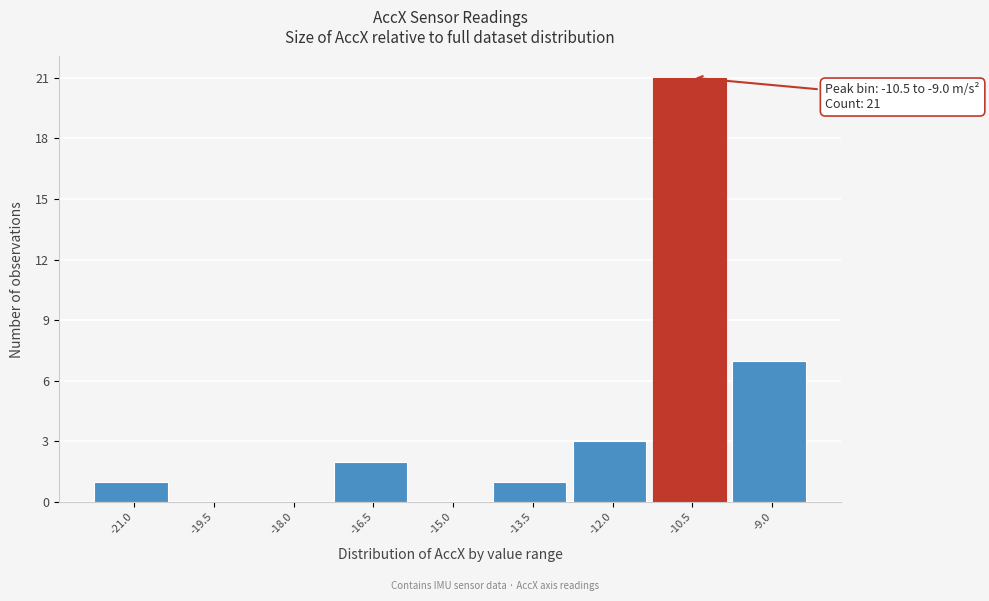

Reading right to left, transcribe all the data shown in this chart.

-9.0=7	-10.5=21	-12.0=3	-13.5=1	-15.0=0	-16.5=2	-18.0=0	-19.5=0	-21.0=1